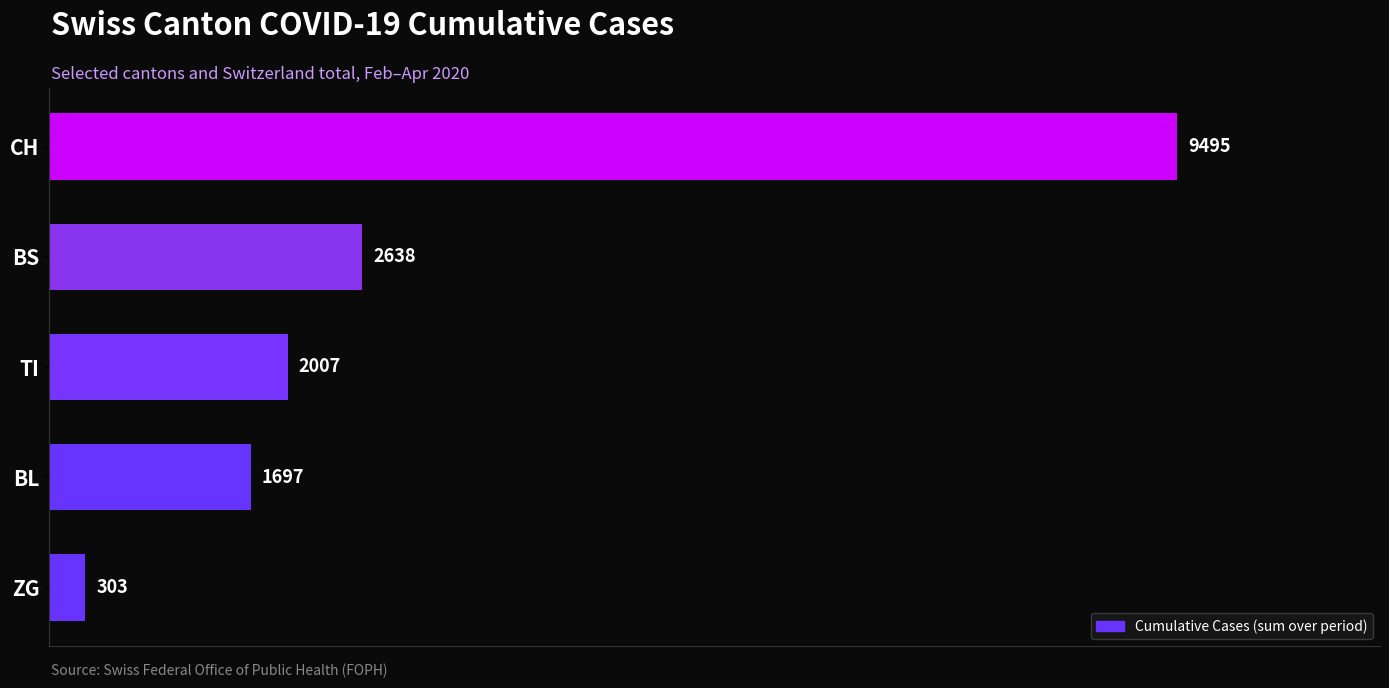

What is the difference between the maximum and second lowest values?

7798